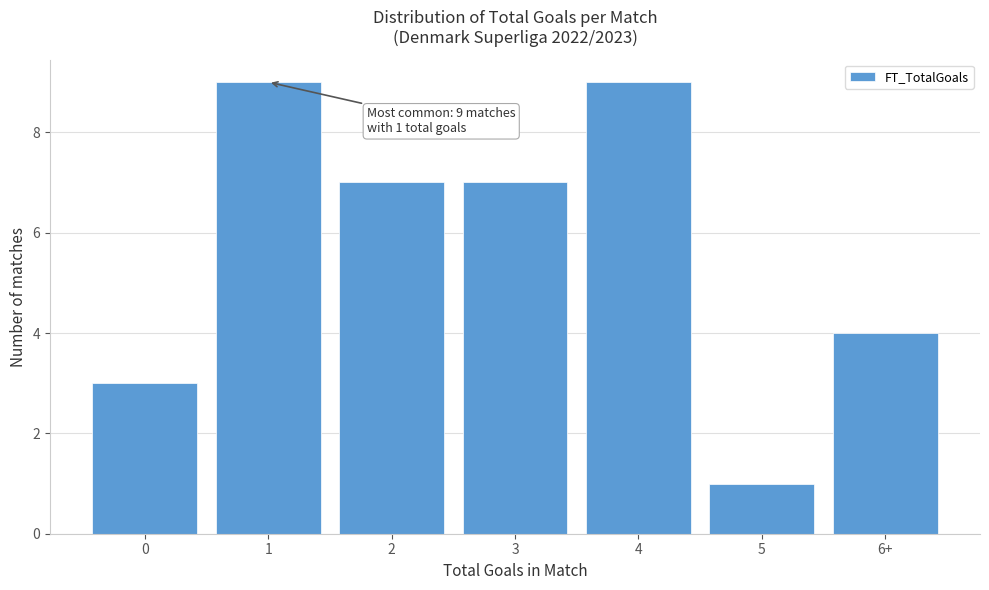

Reading right to left, transcribe all the data shown in this chart.

4	1	9	7	7	9	3